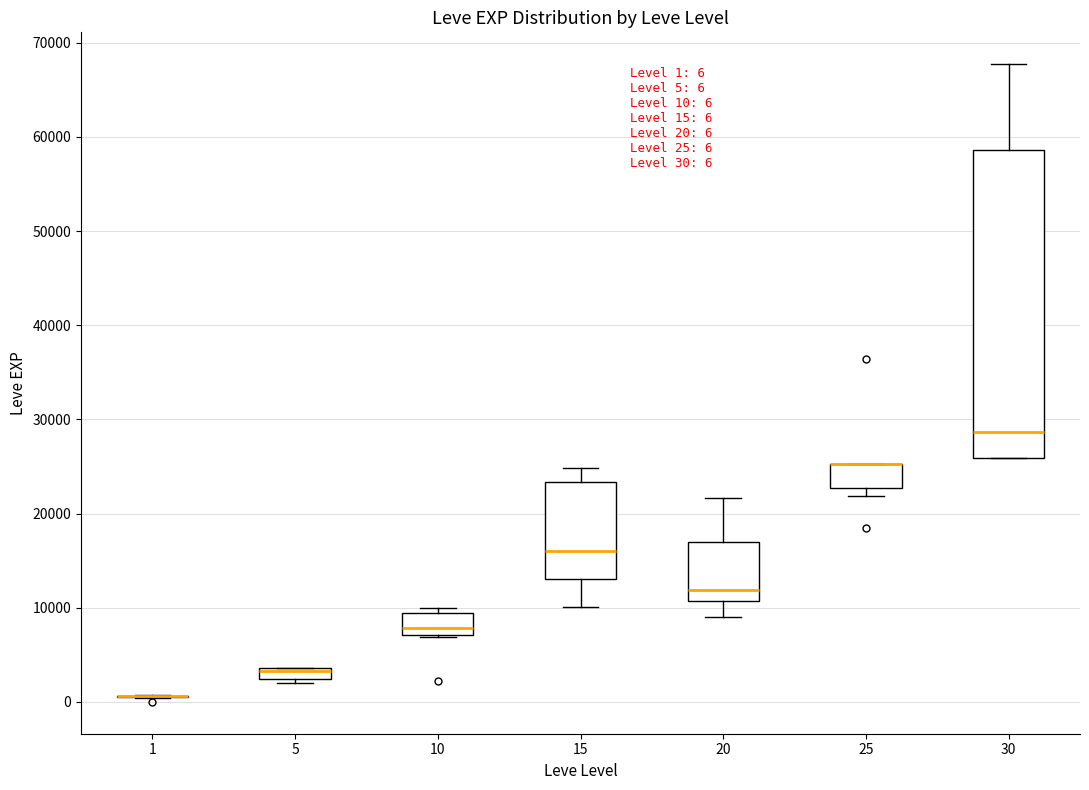

Which box is the tallest, from its lower edge to its upper edge?

30